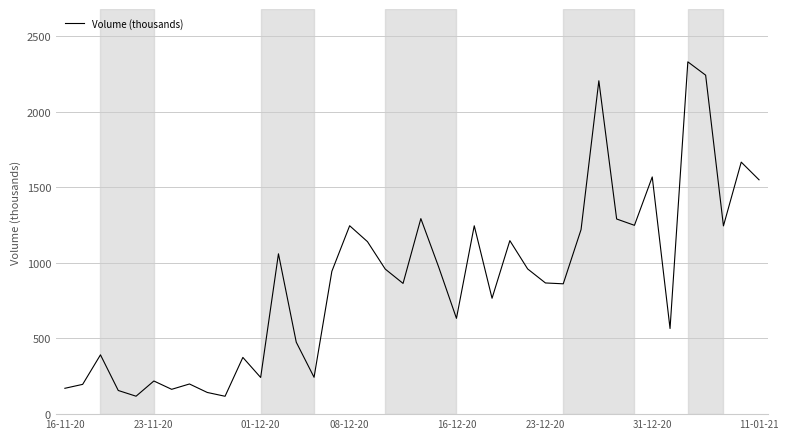

What is the average value?

882.4